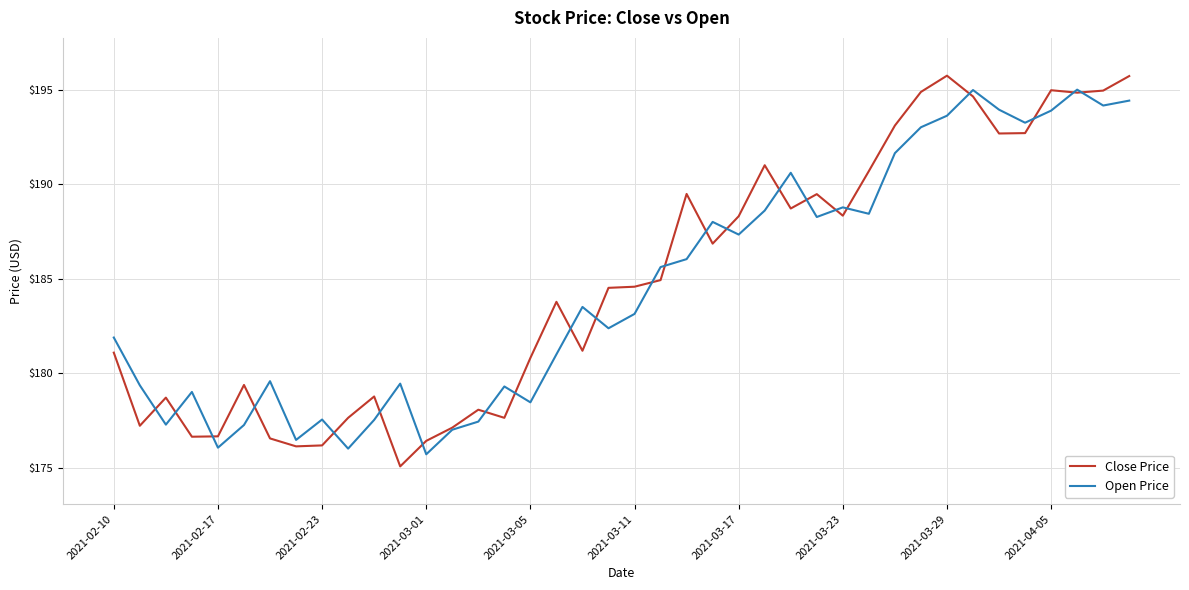

Which series has the widest spread of values?

Close Price